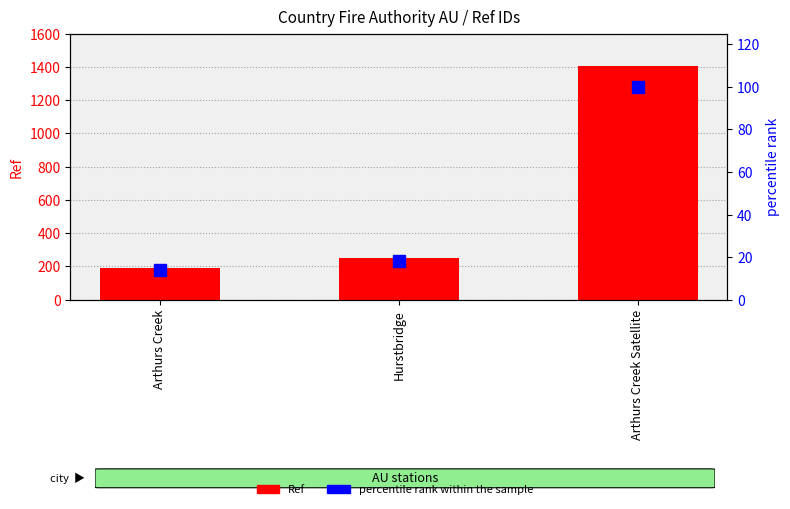

Reading left to right, list all the values displayed in this chart.

Ref: 193	248	1405
percentile rank within the sample: 14	18	100